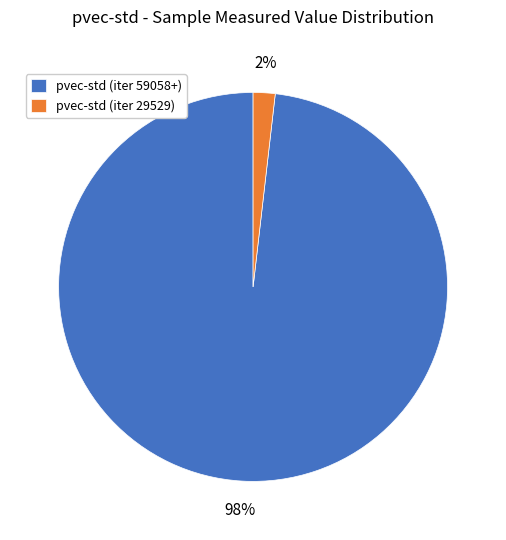

Does any single category account for the majority?

Yes